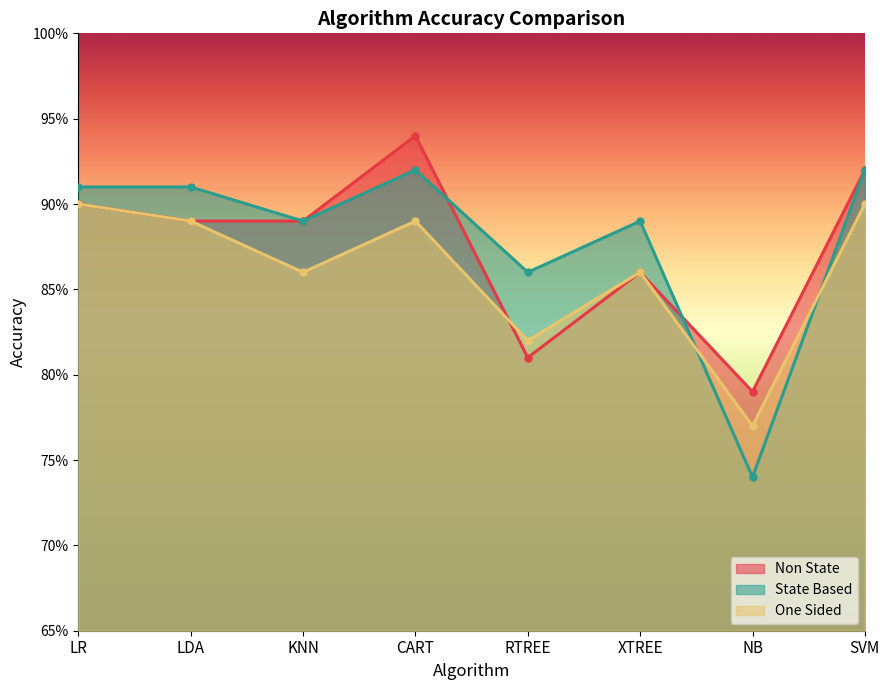

Which series has the largest total across all categories?

State Based